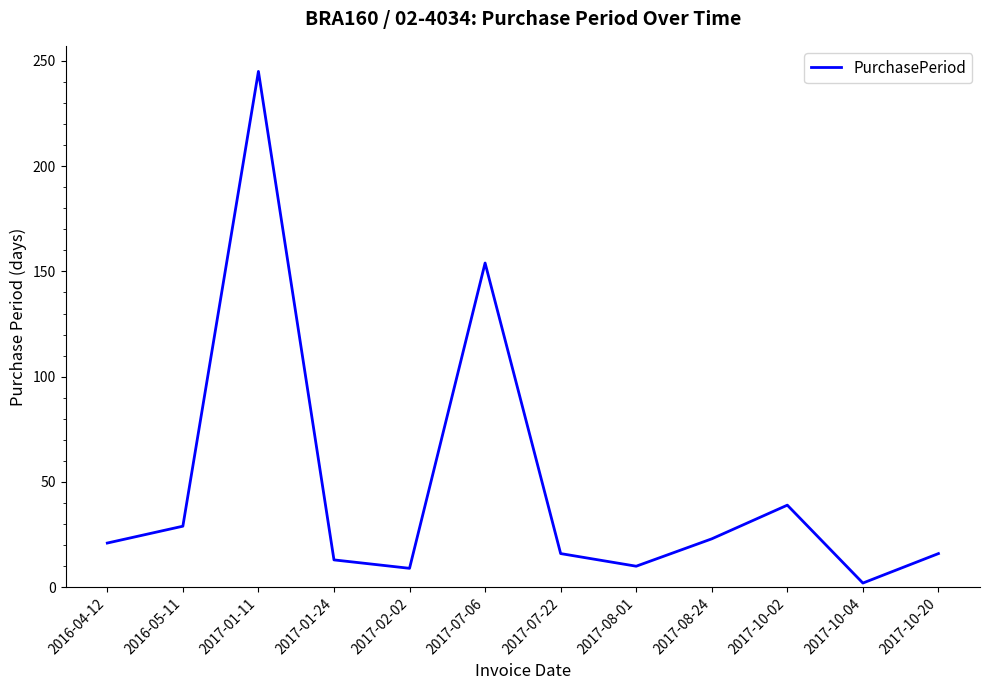

What position from the right is 2017-07-06?

7